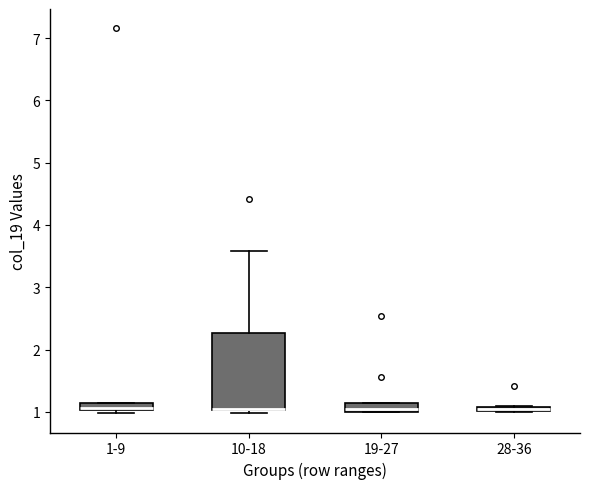

Where does the upper whisker of the box for 10-18 end on the y-axis? The values are not printed on the chart, so give them approximately, as read against the axis.

3.6